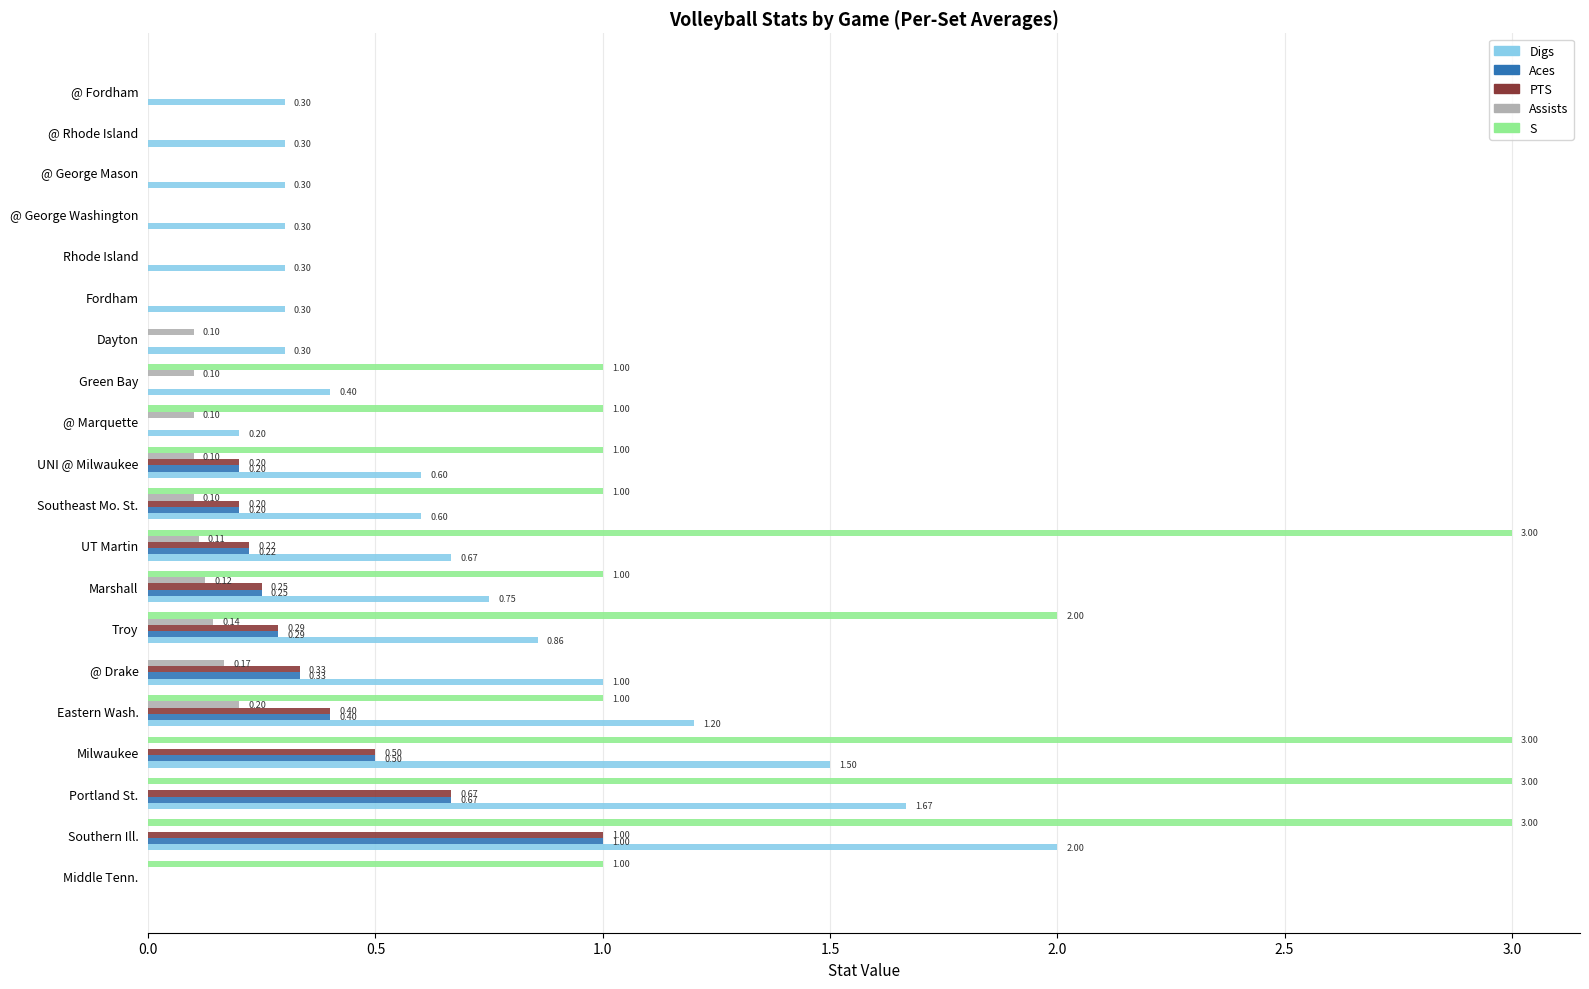

What is the sum of all S values?

21.0